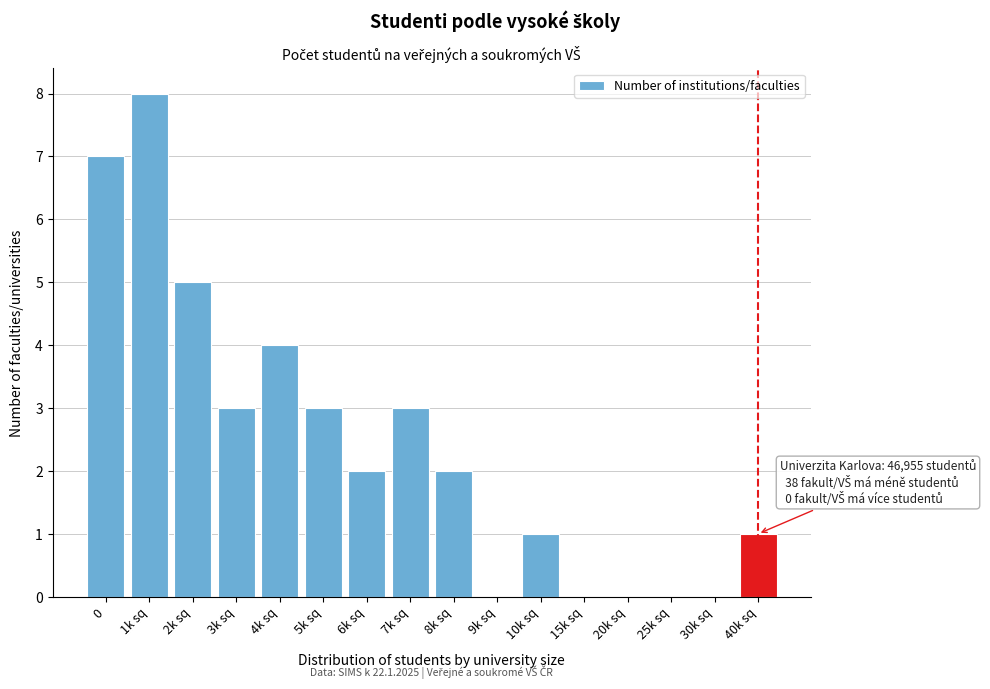

Reading right to left, extract all data points from this chart.

40k sq=1	30k sq=0	25k sq=0	20k sq=0	15k sq=0	10k sq=1	9k sq=0	8k sq=2	7k sq=3	6k sq=2	5k sq=3	4k sq=4	3k sq=3	2k sq=5	1k sq=8	0=7